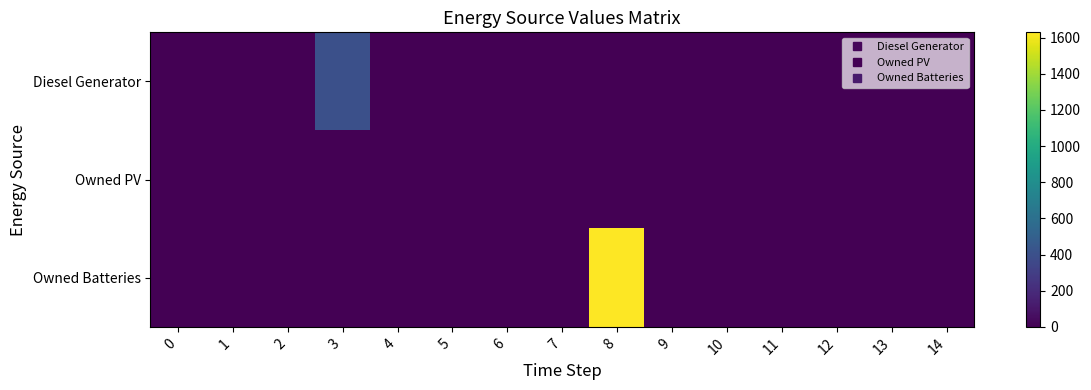

Rank the series by their average value, from highest to lowest.

Owned Batteries, Diesel Generator, Owned PV